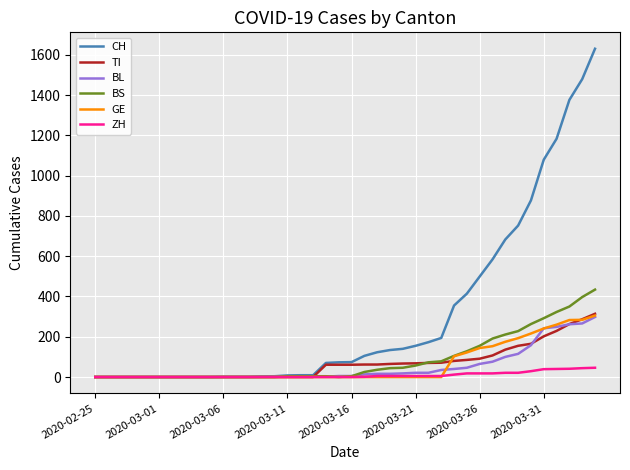

Which series has the largest total across all categories?

CH